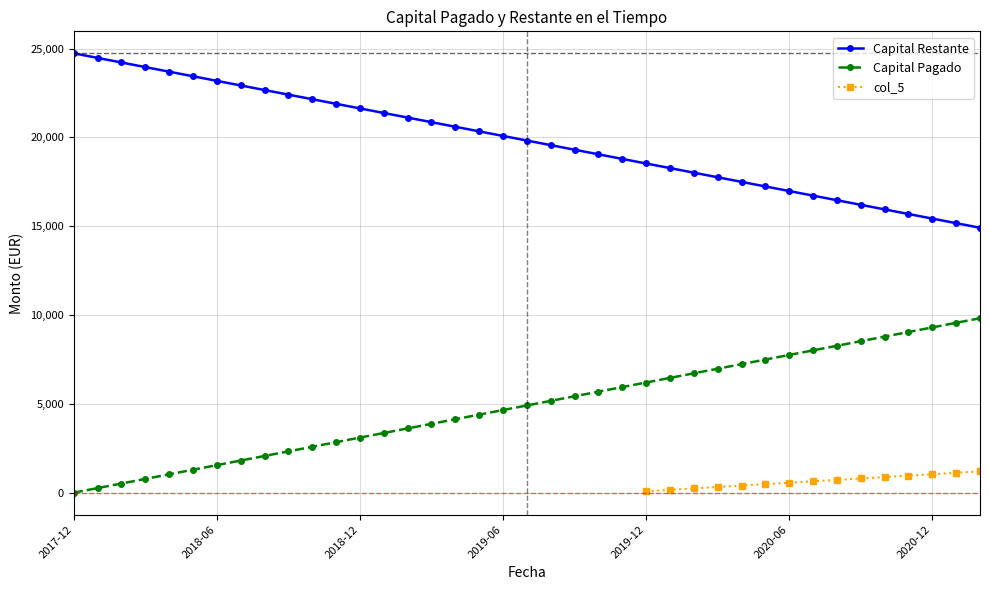

What is the difference between the maximum and minimum values in the Capital Pagado series?

9821.9